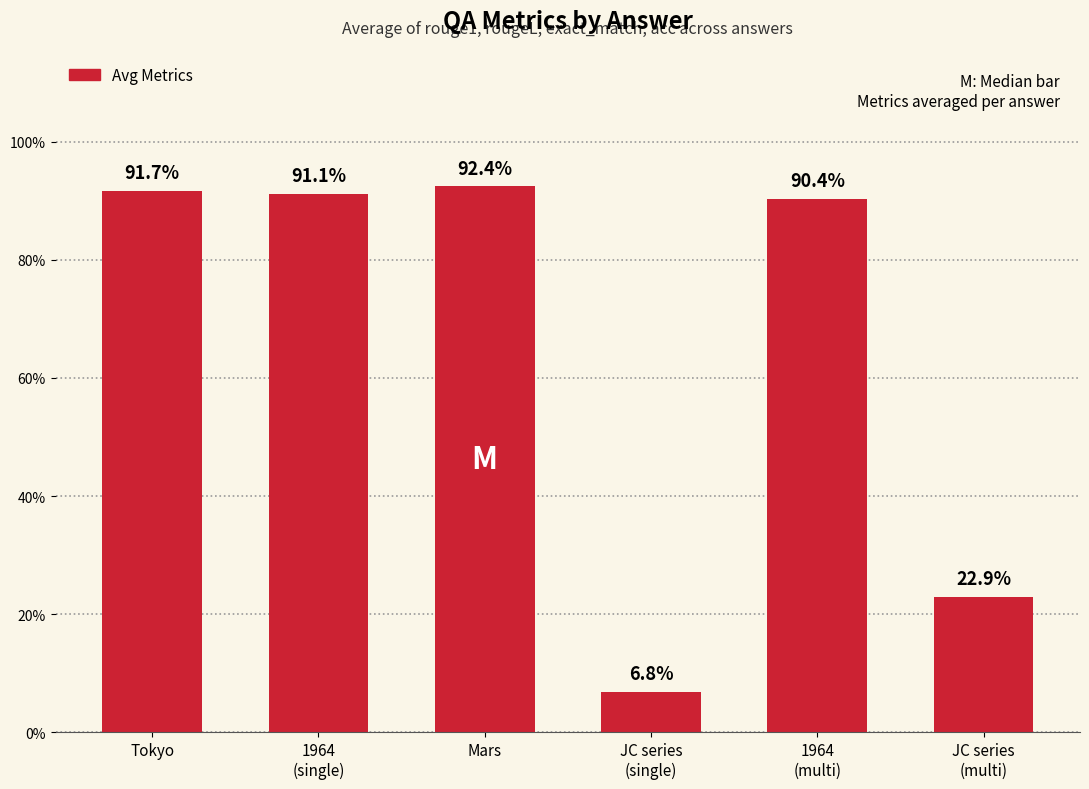

True or false: the data shows 0.2 at 1964
(multi).

False